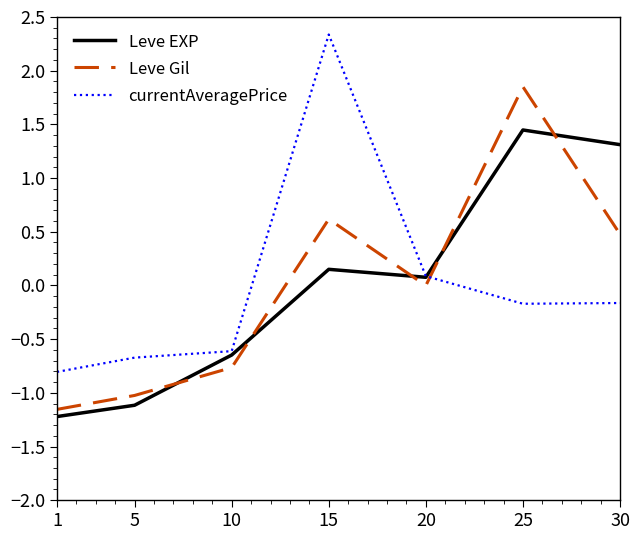

After their last crossing, which series has the higher values: Leve Gil or currentAveragePrice?

Leve Gil